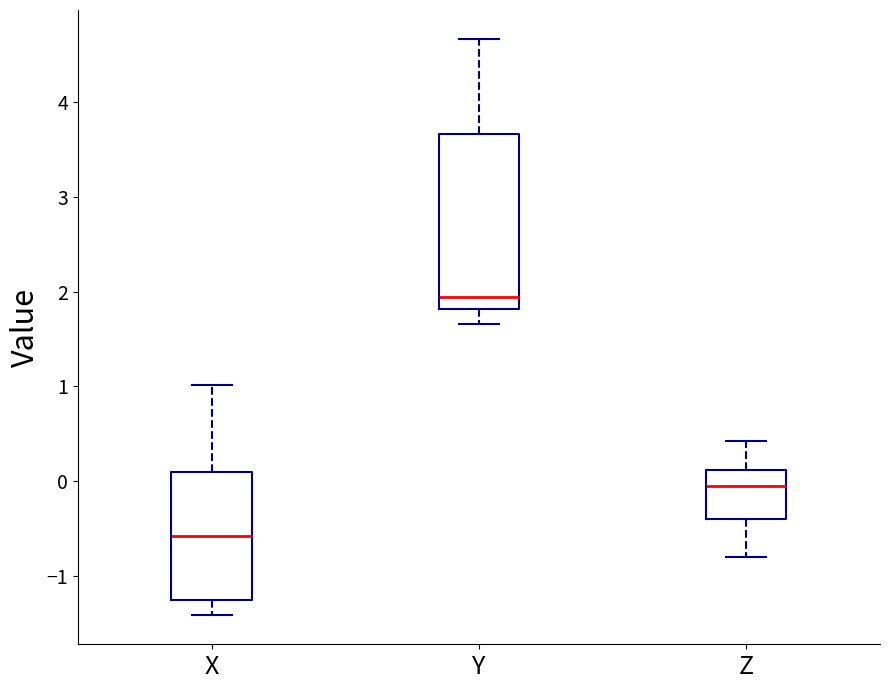

Where is the upper edge of the box for Y on the y-axis? The values are not printed on the chart, so give them approximately, as read against the axis.

3.7